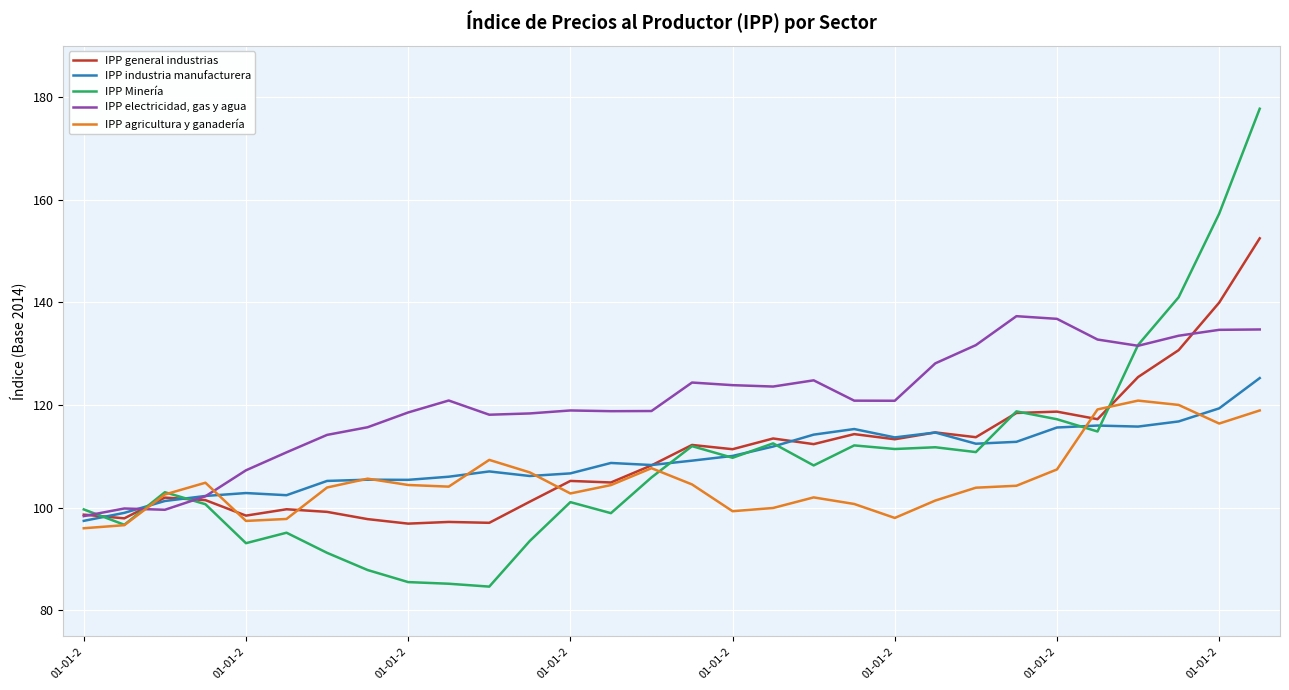

What is the lowest value of the IPP industria manufacturera series?

97.4